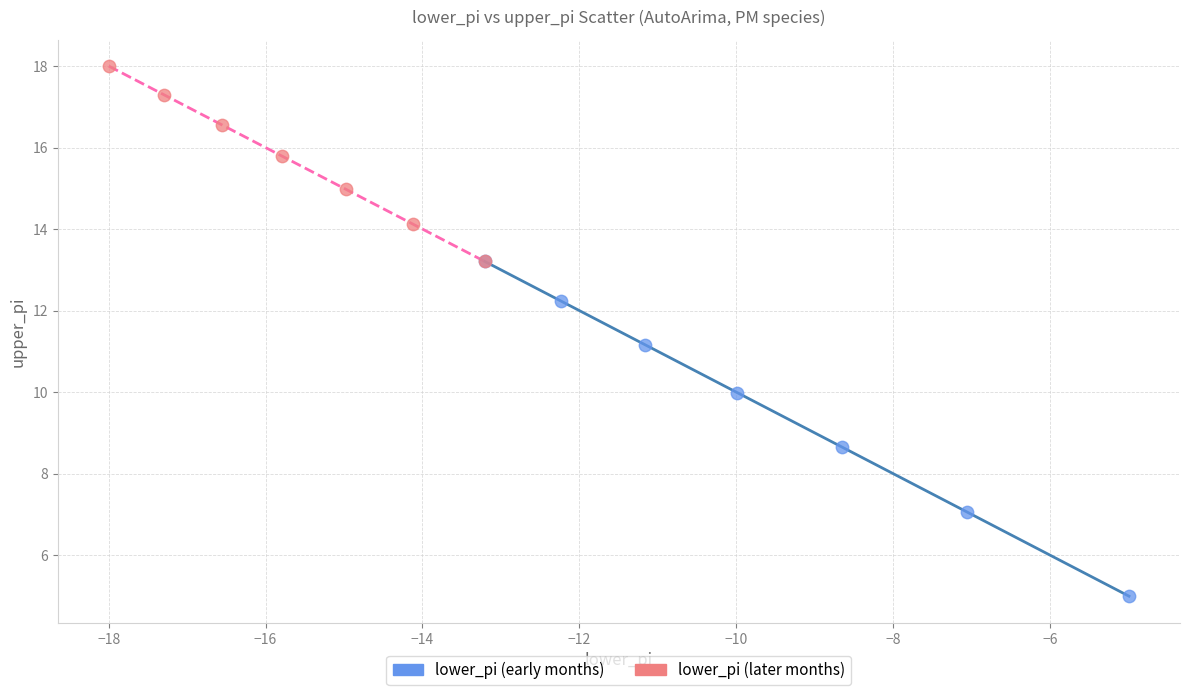

Which series has the largest Y range (max minus min)?

lower_pi (early months)